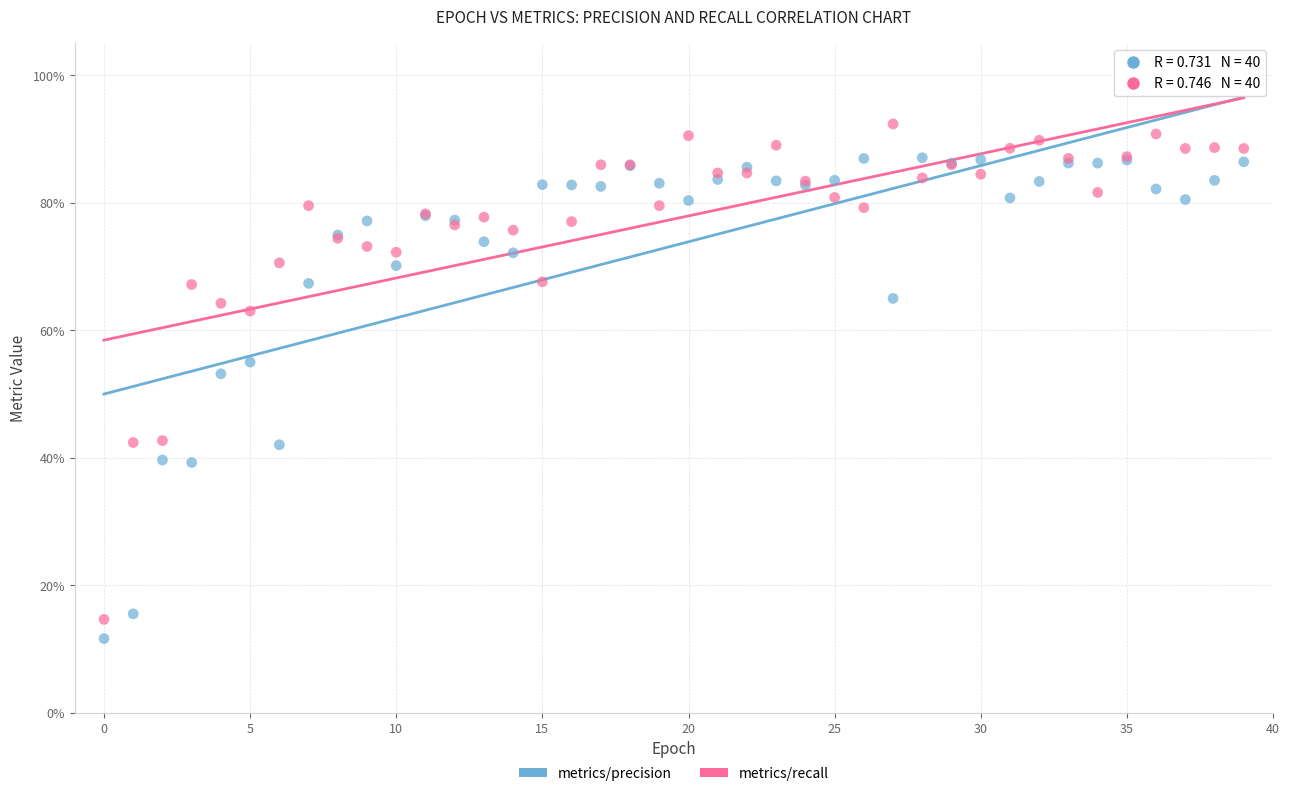

Which series contains the lowest Y value?

metrics/precision